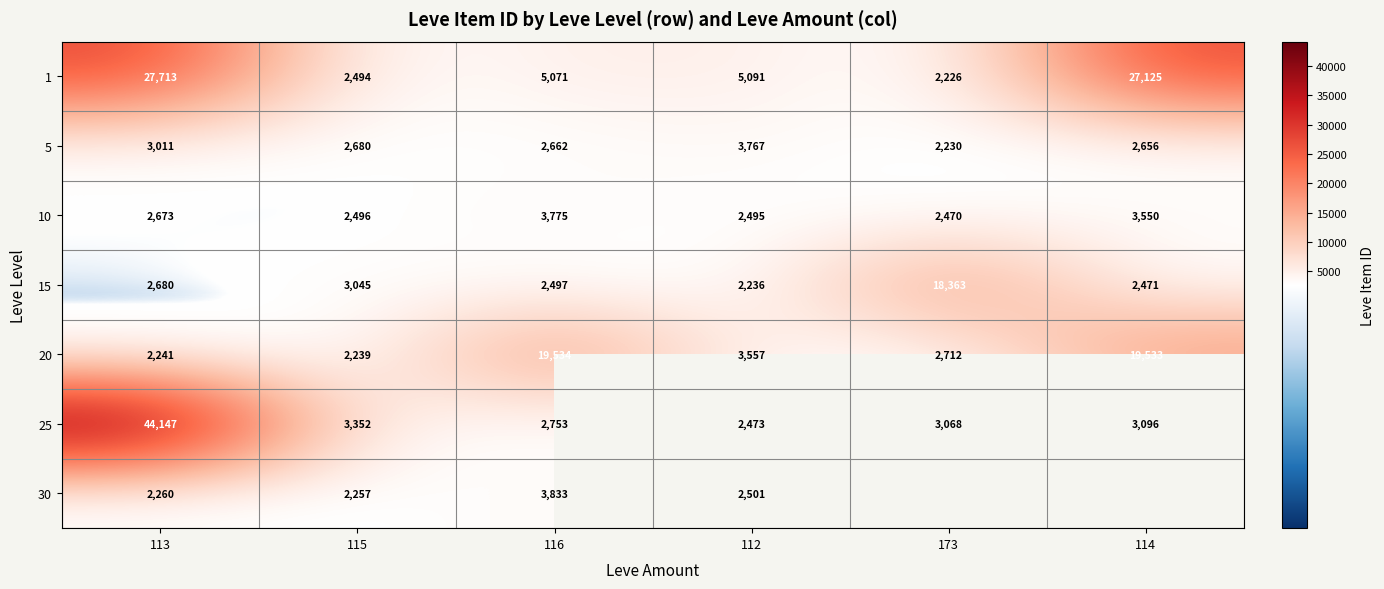

Is the value of 25 at 114 greater than the value of 20 at 113?

Yes